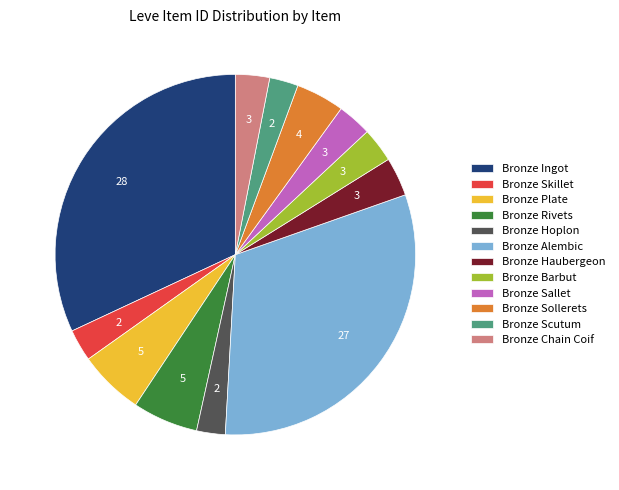

Which category has the biggest portion of the pie?

Bronze Ingot